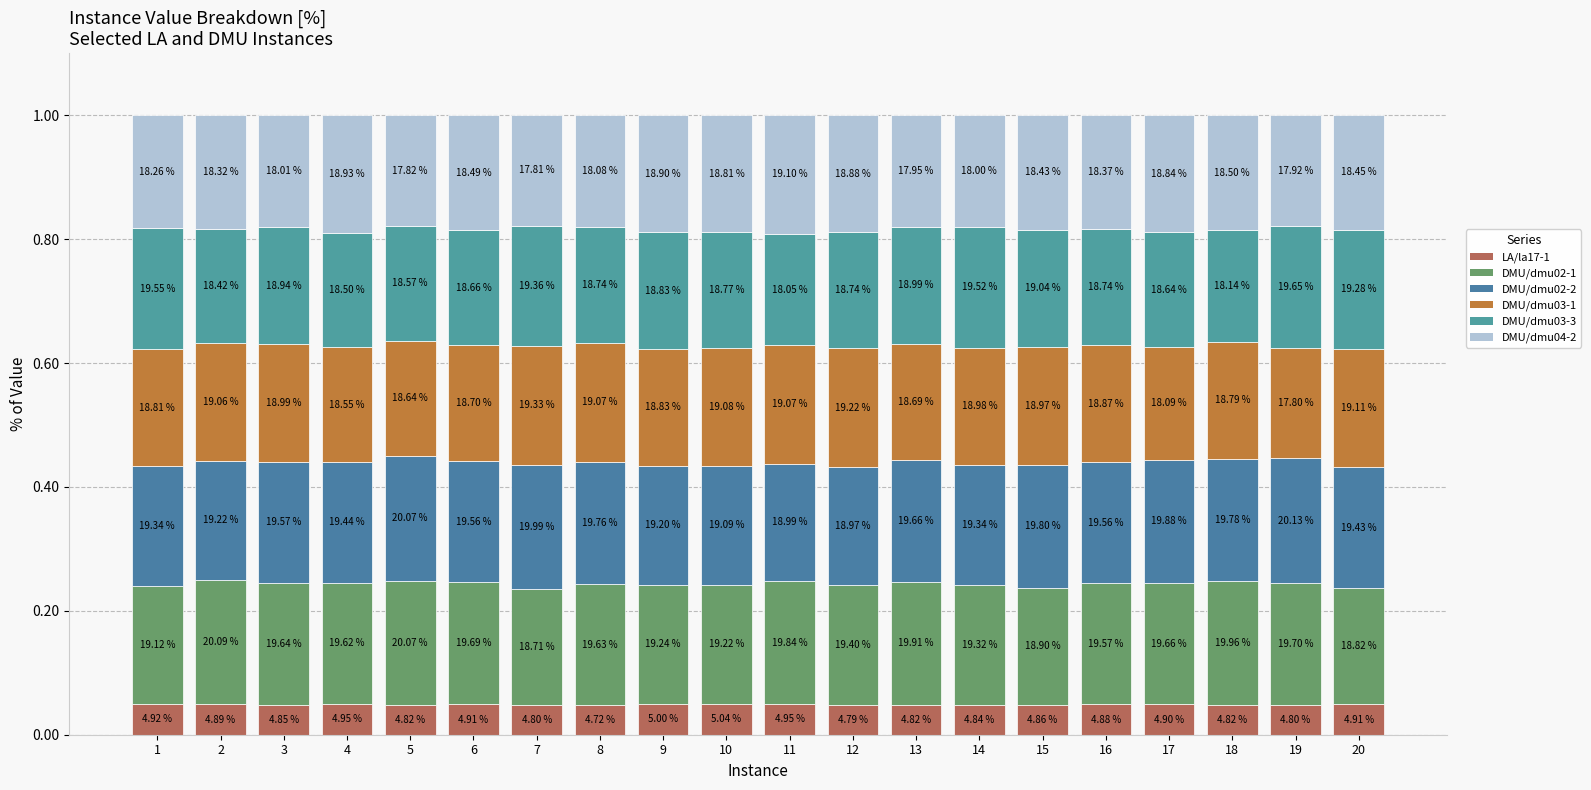

Does the chart contain stacked bars?

Yes